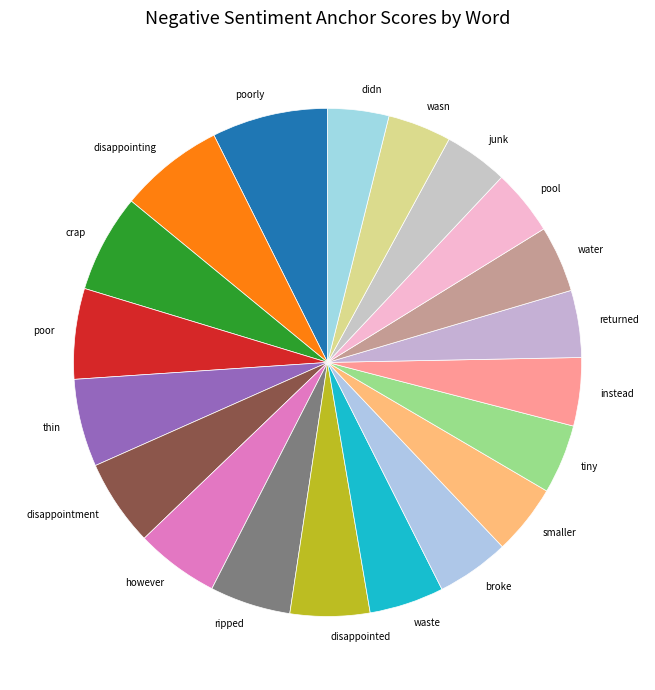

Which category has the biggest portion of the pie?

poorly